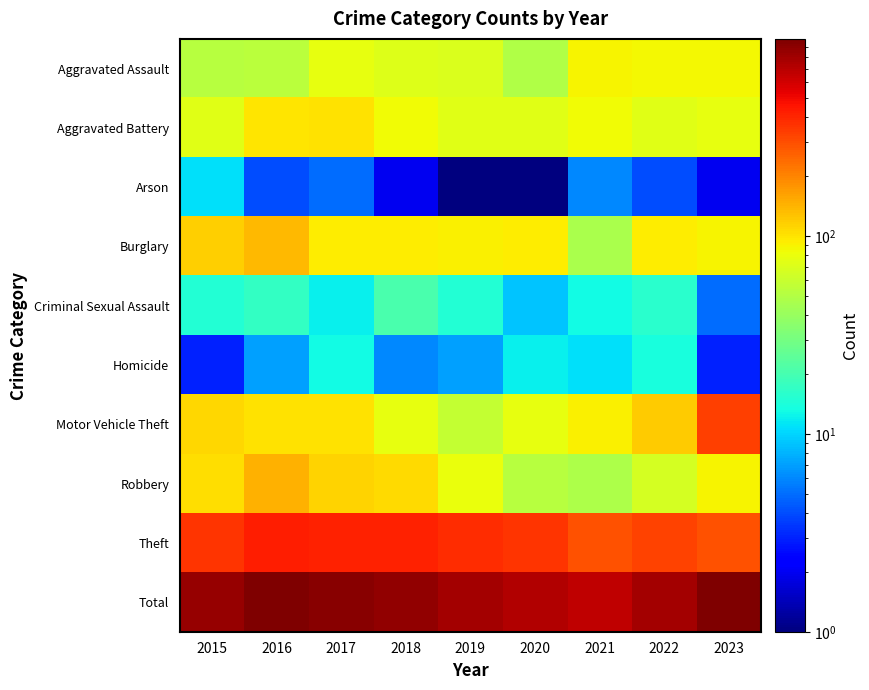

Count the number of categories in the chart.

9